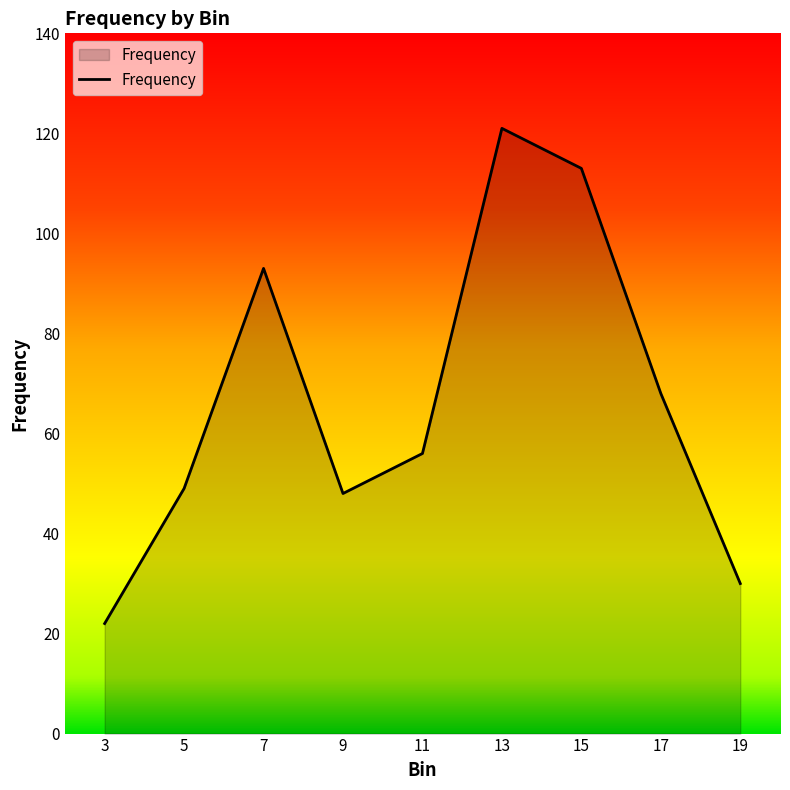

What is the difference between the maximum and second lowest values?

91